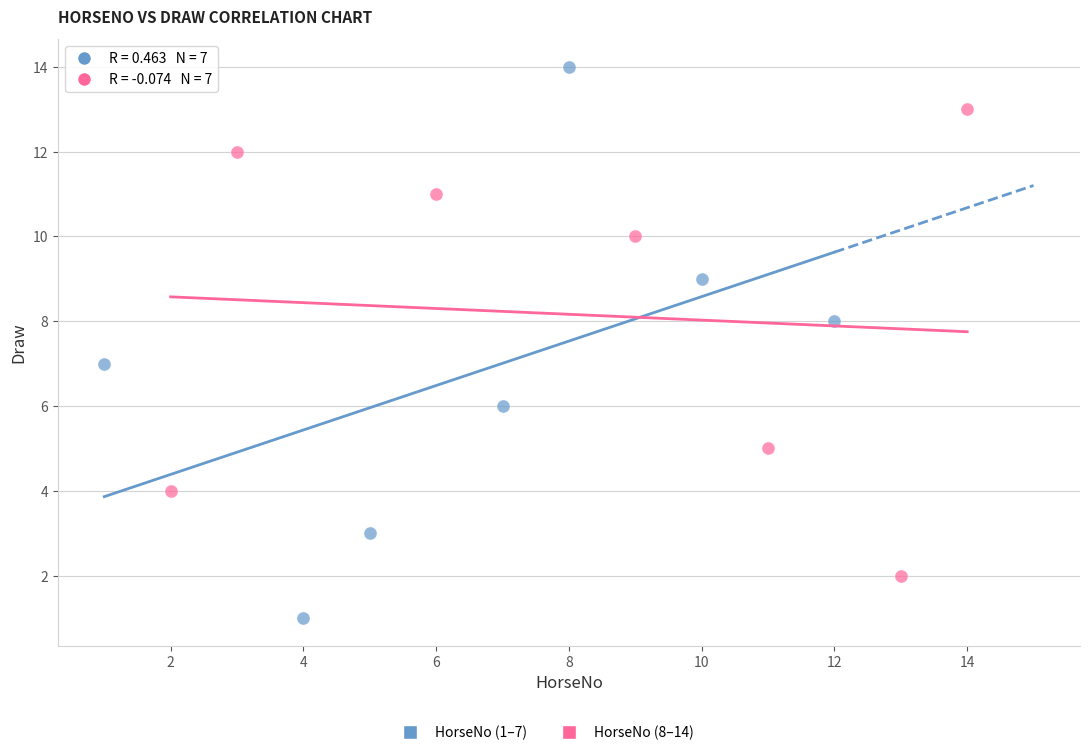

Which series contains the lowest Y value?

HorseNo (1–7)